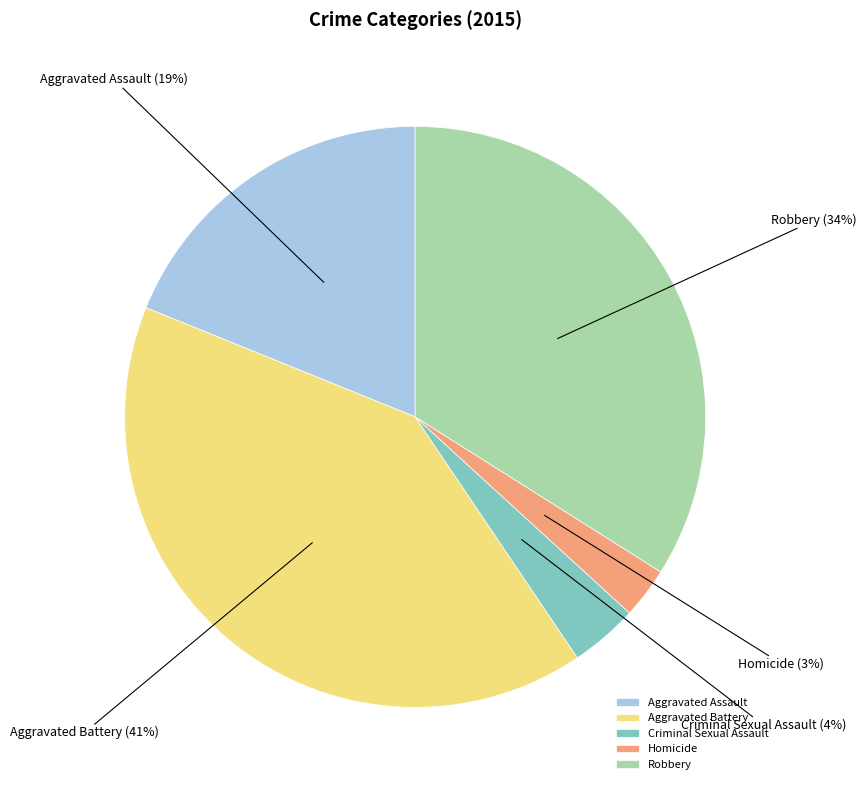

Does Homicide represent more than half of the total?

No